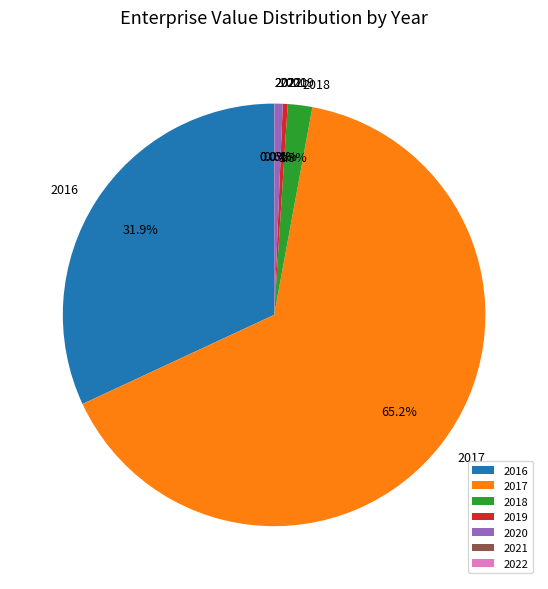

Is it true that 2016 is 32% of the pie?

True